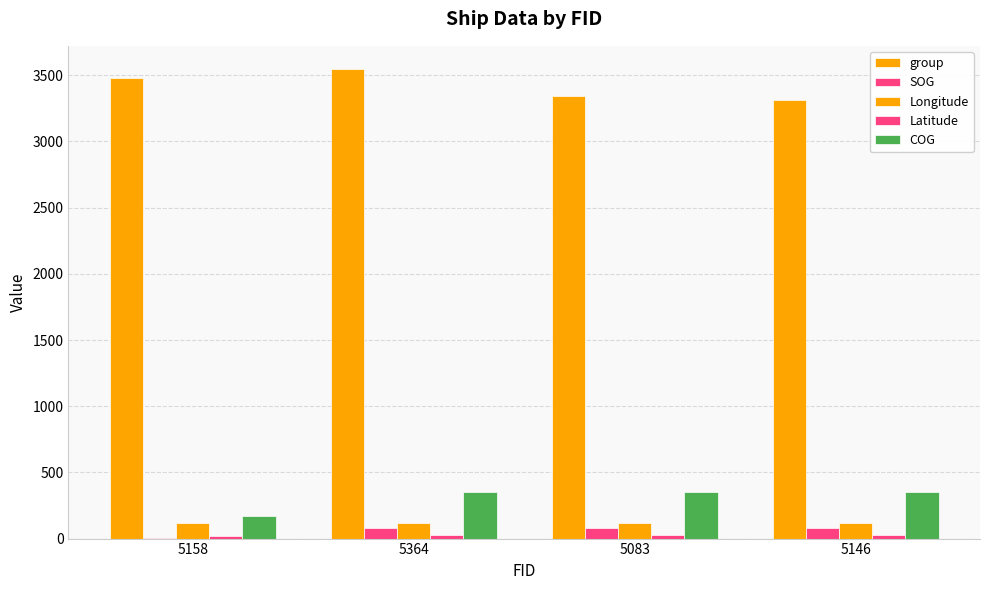

How many groups of bars are there?

4